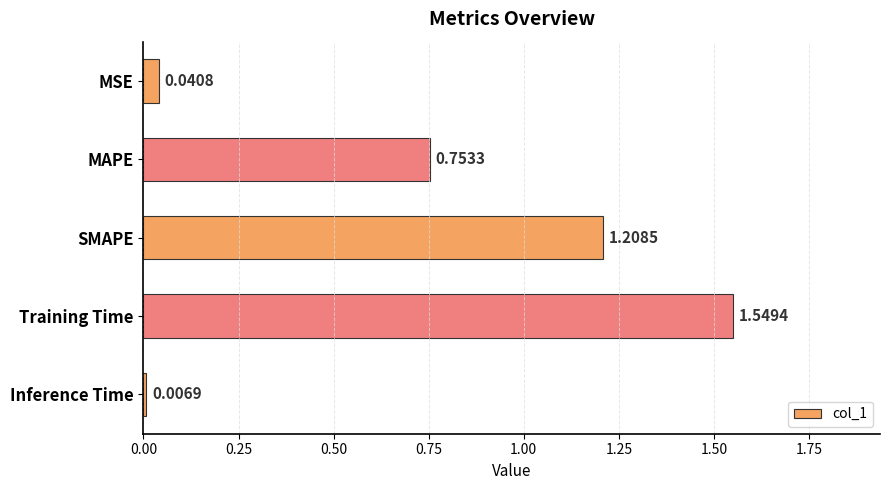

List the labels in order of value, largest first.

Training Time, SMAPE, MAPE, MSE, Inference Time